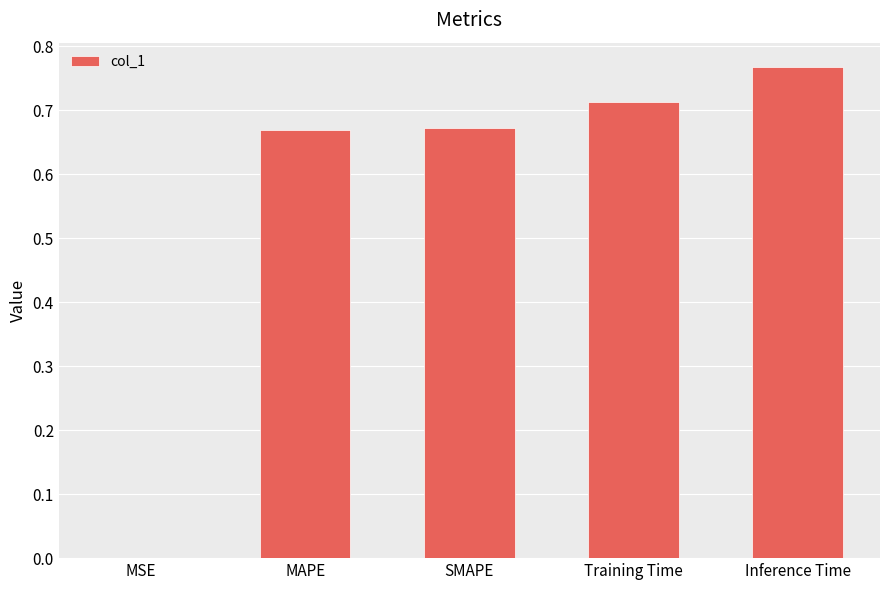

What is the sum of all values?

2.8